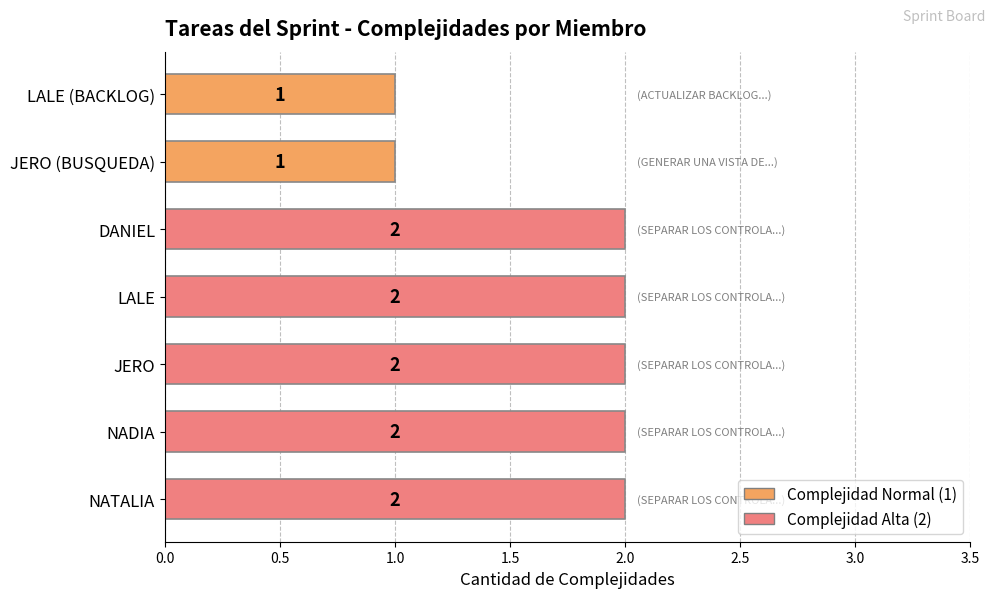

What is the ratio of the value at JERO to the value at NADIA?

1.0